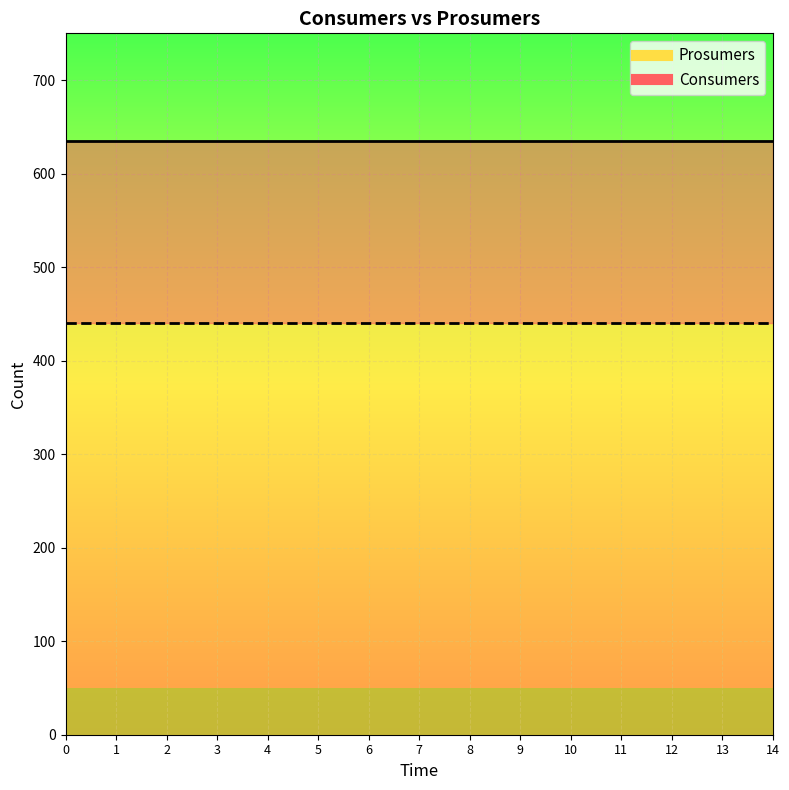

Which series changed the most between 3 and 14?

Consumers